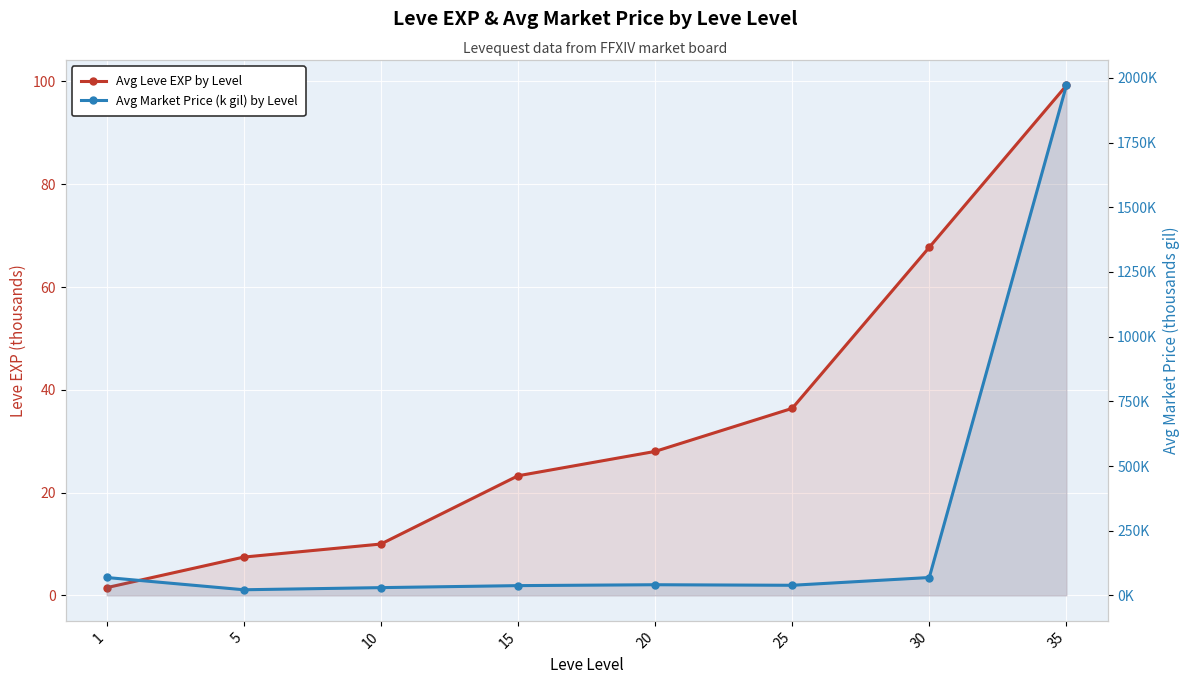

What is the difference between the Avg Leve EXP by Level values at 30 and 20?

39.7